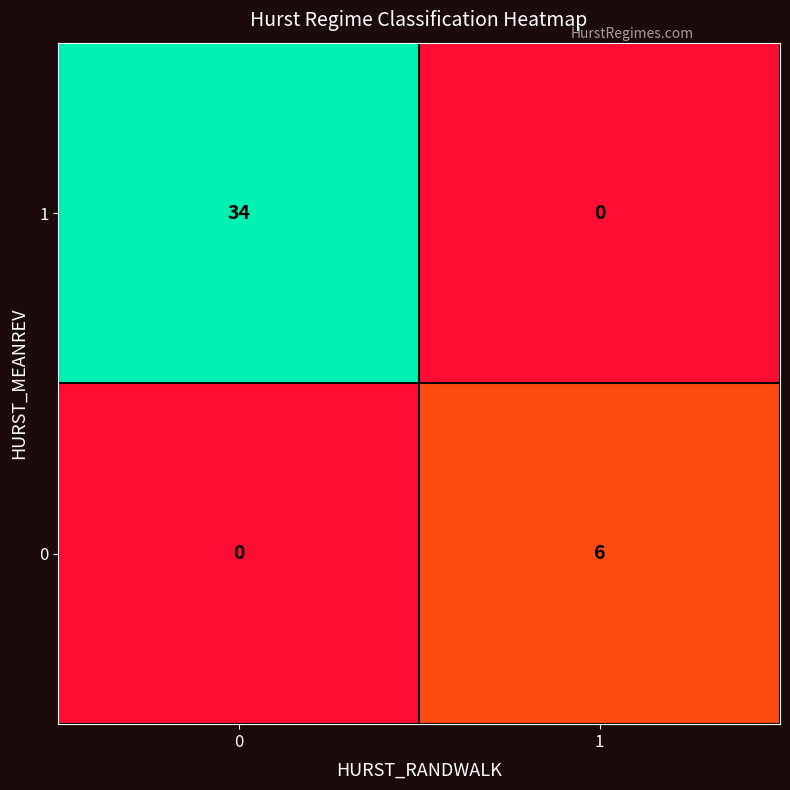

How many values in the 0 series are below 6?

1